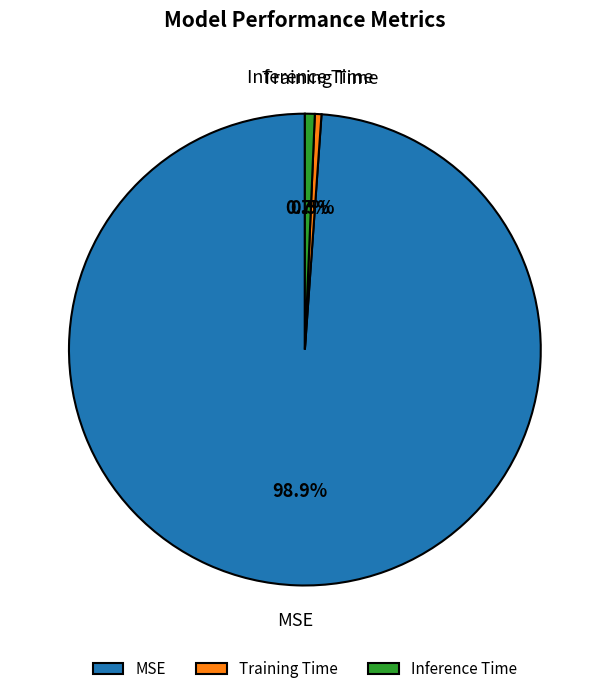

To the nearest percent, what portion does MSE represent?

99%